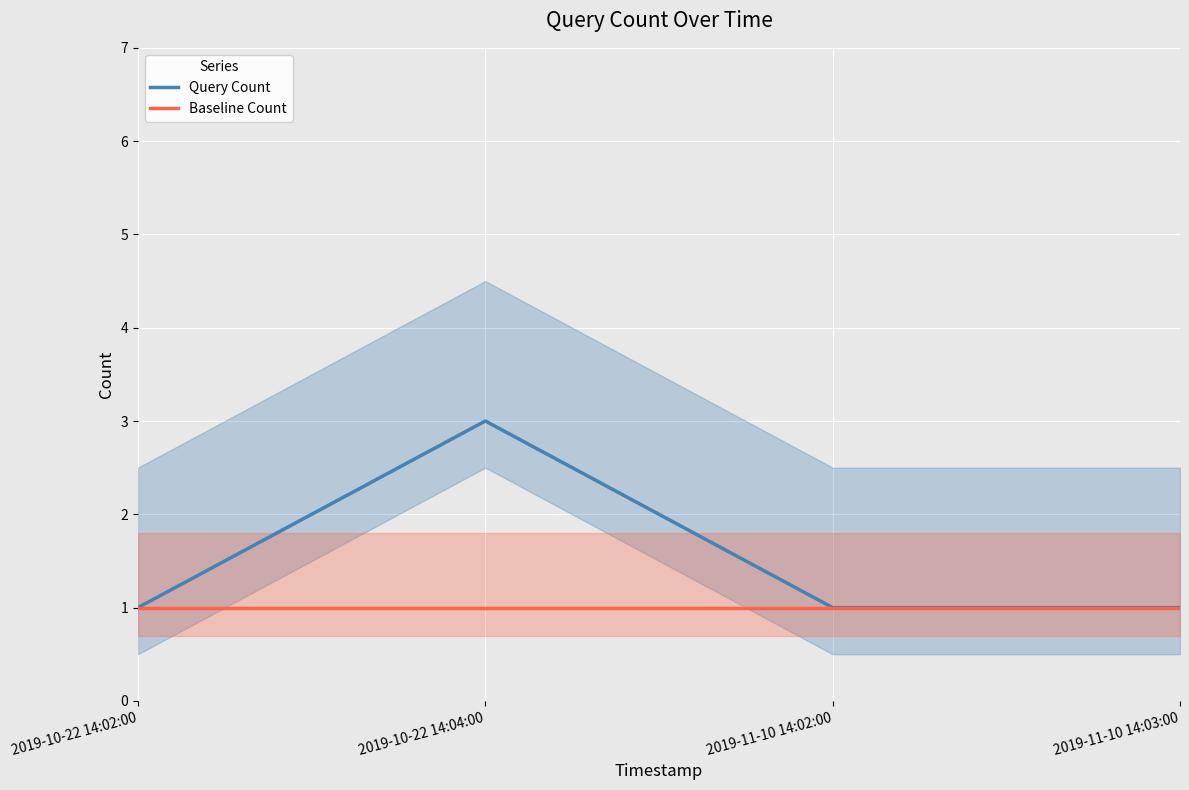

True or false: Query Count has more than 0 interior local peaks.

True